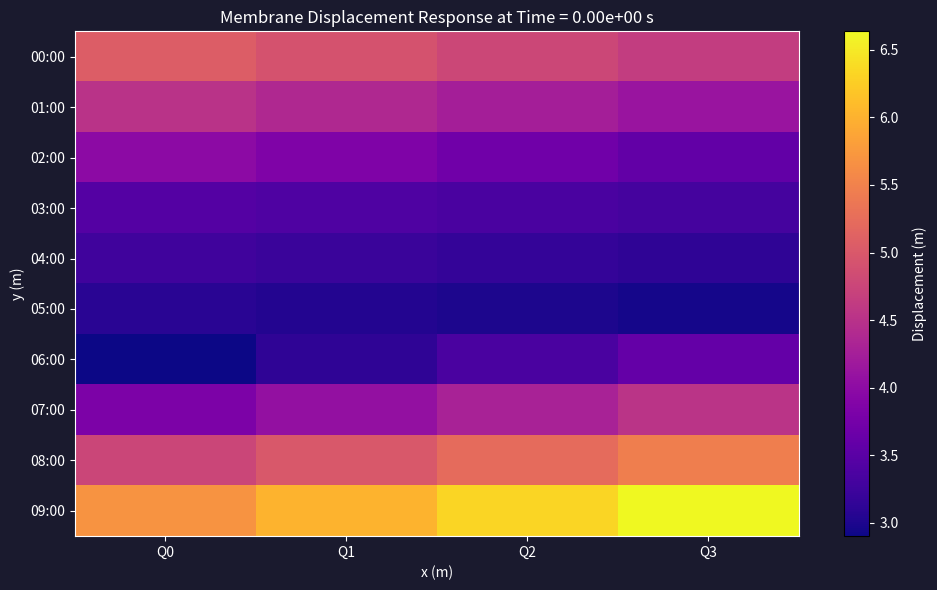

At how many categories does at least one series exceed 4?

4